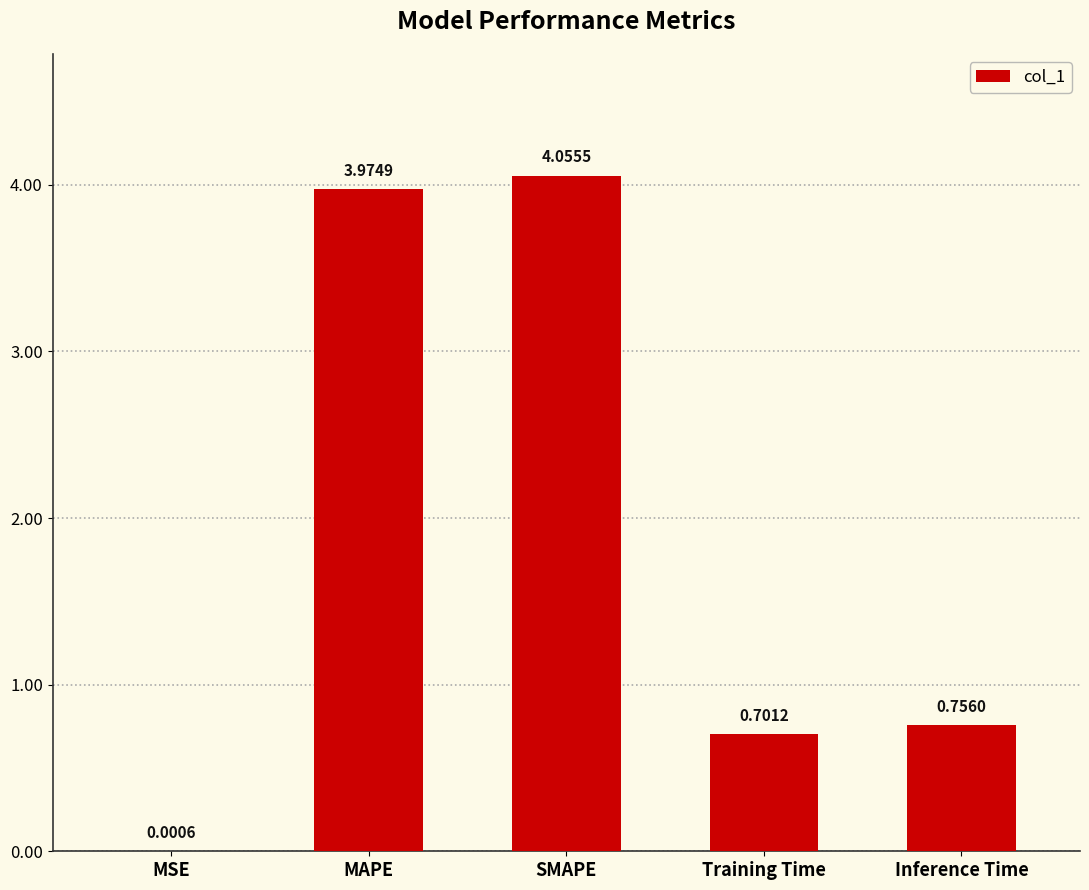

What is the sum of all values?

9.5